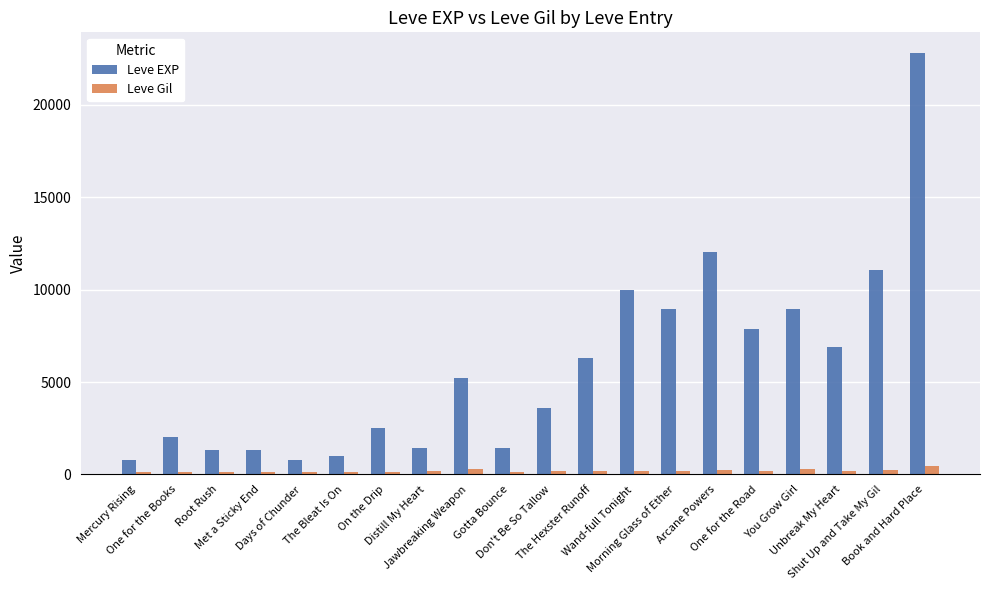

How many distinct data groups are displayed?

2